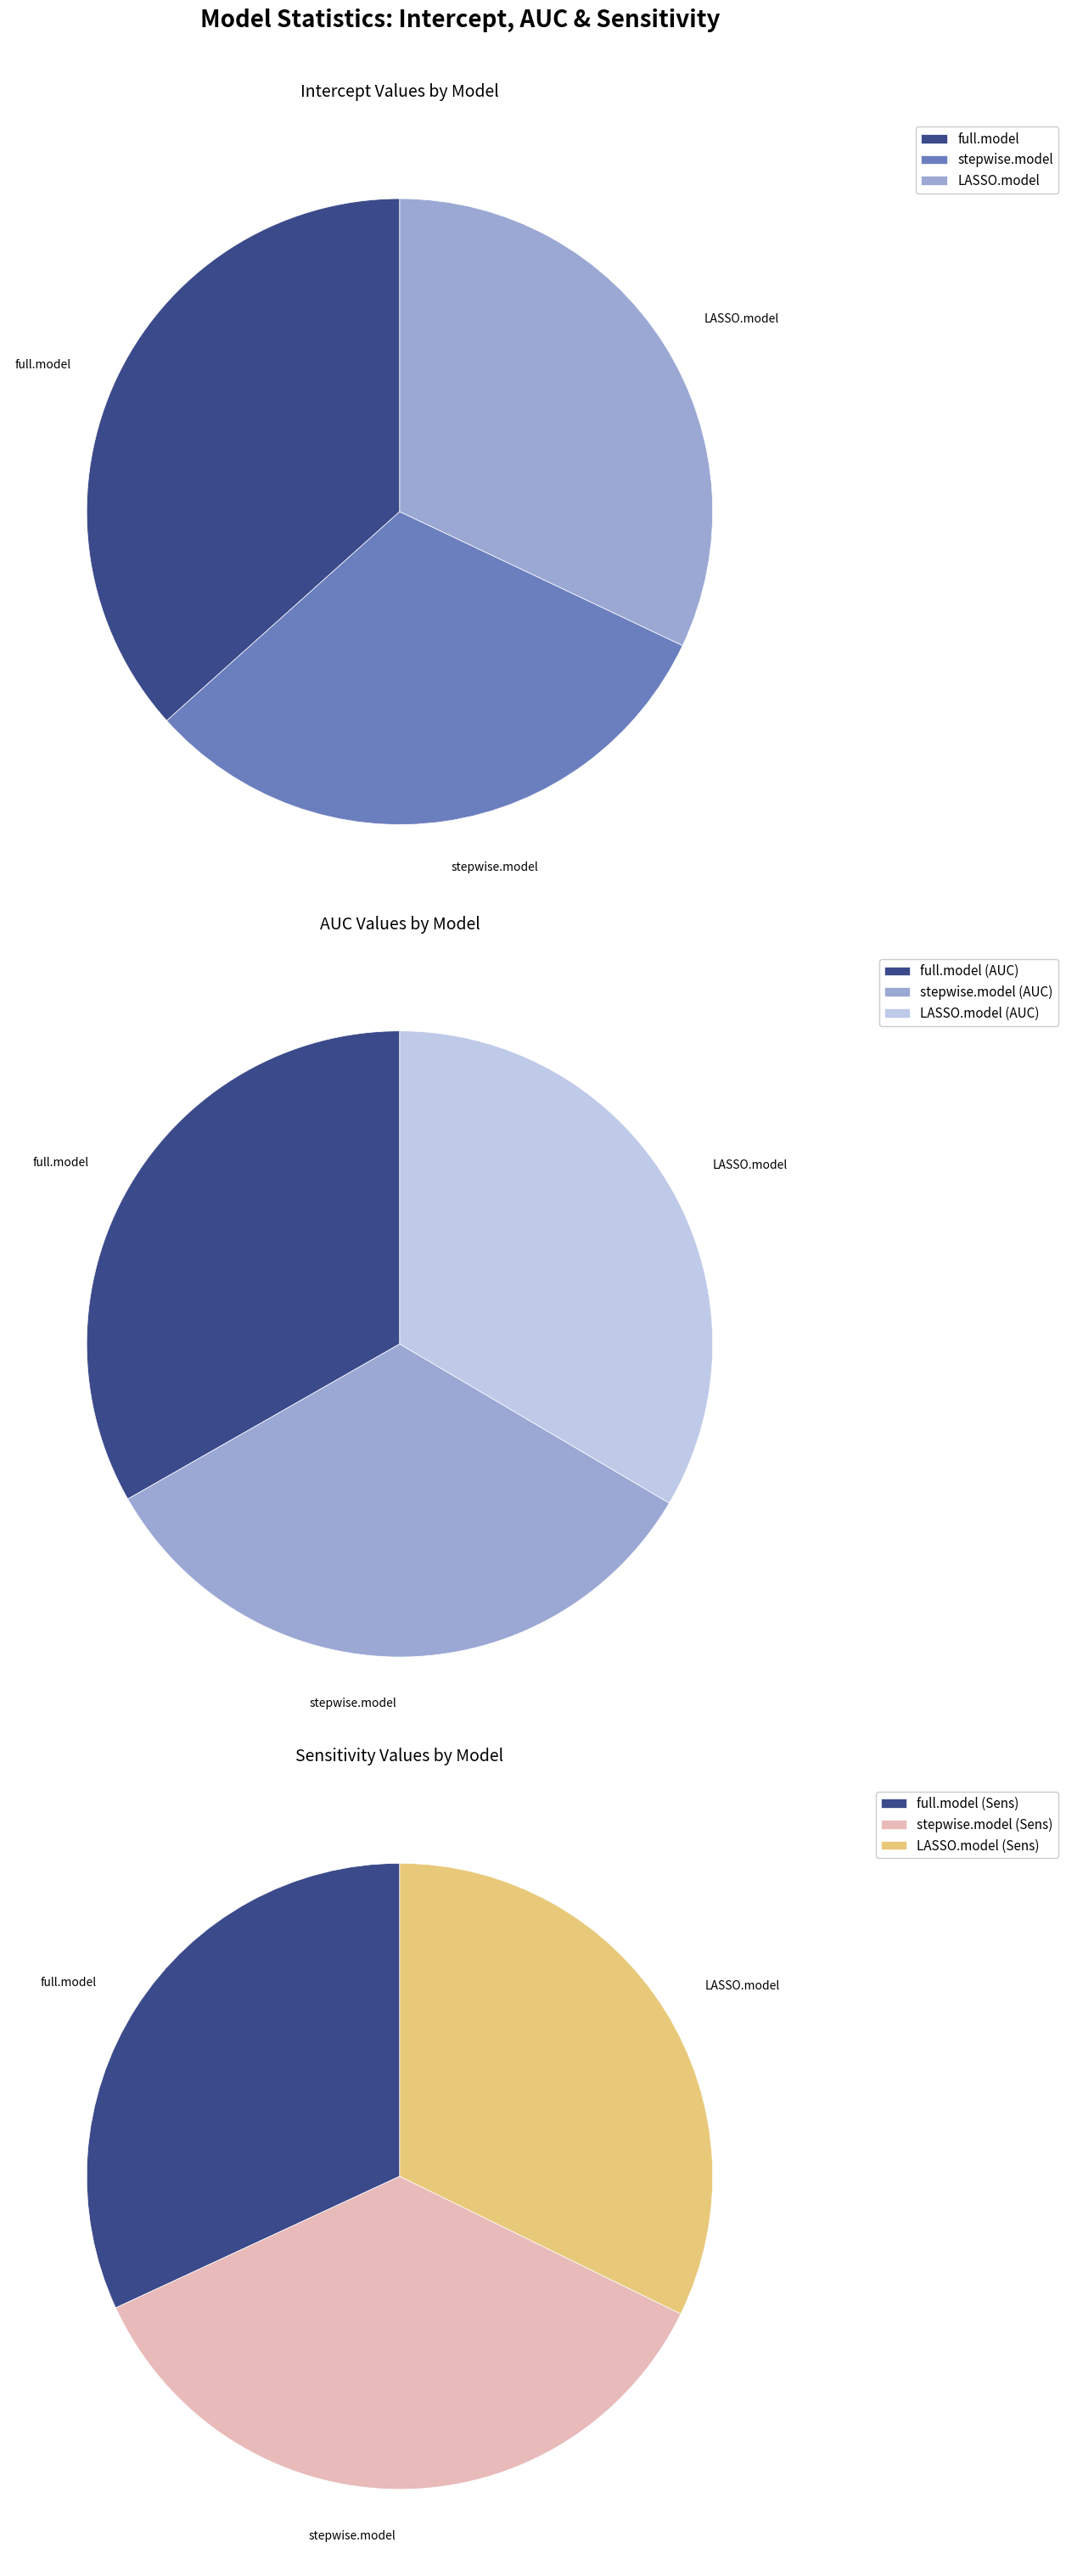

What is the change in value from full.model to LASSO.model?

-0.7